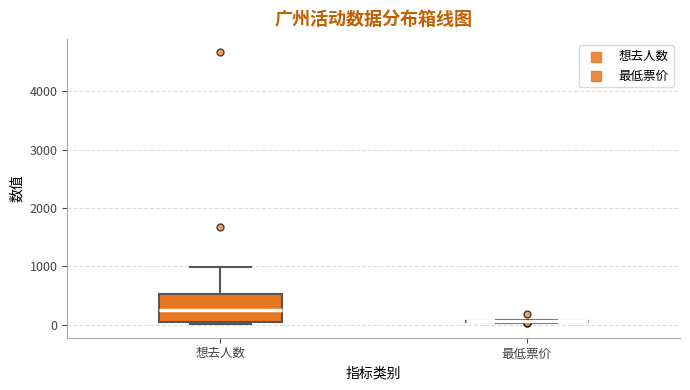

Reading left to right, read every box against the y-axis: the position of its median line, the range the box covers, and the ends of its whiskers. The values are not printed on the chart, so give them approximately, as read against the axis.

想去人数: median 300, box 100 to 500, whiskers 0 to 1000
最低票价: box collapsed to a line at 100, whiskers 0 to 100